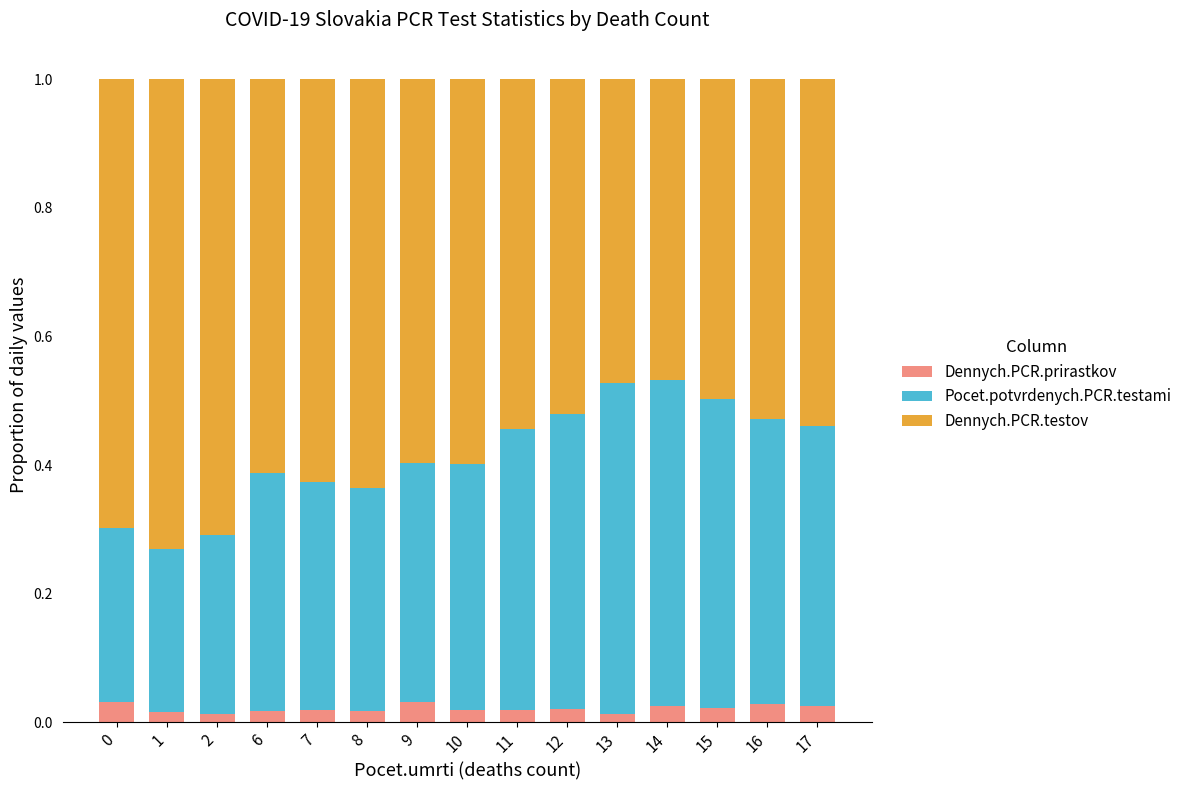

The Pocet.potvrdenych.PCR.testami series shows 0.4 at 6. True or false?

True